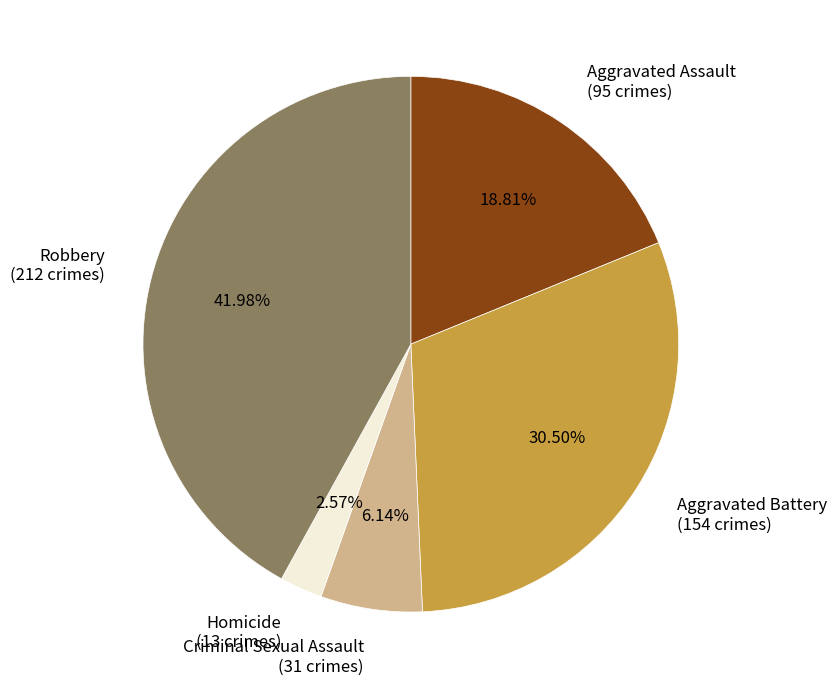

Is there a majority slice in this chart?

No